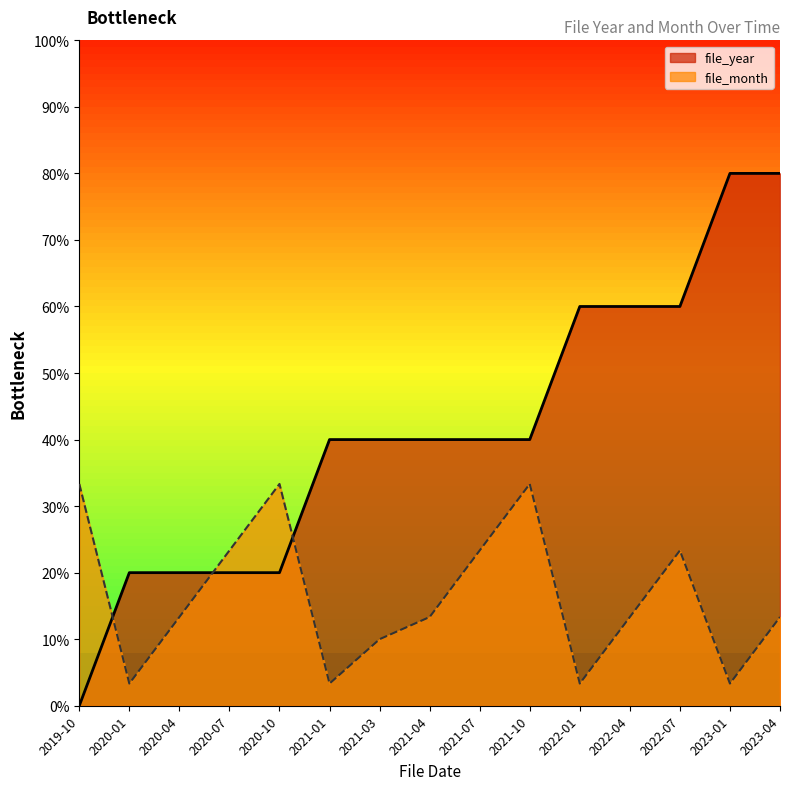

What are all the series names shown in the legend?

file_year, file_month